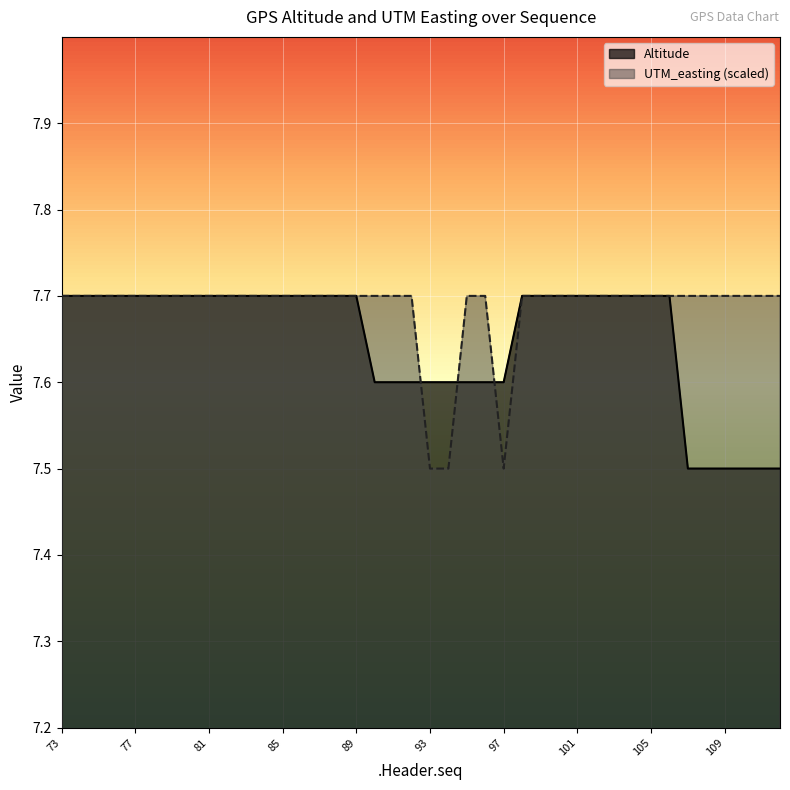

What are all the series names shown in the legend?

Altitude, UTM_easting (scaled)